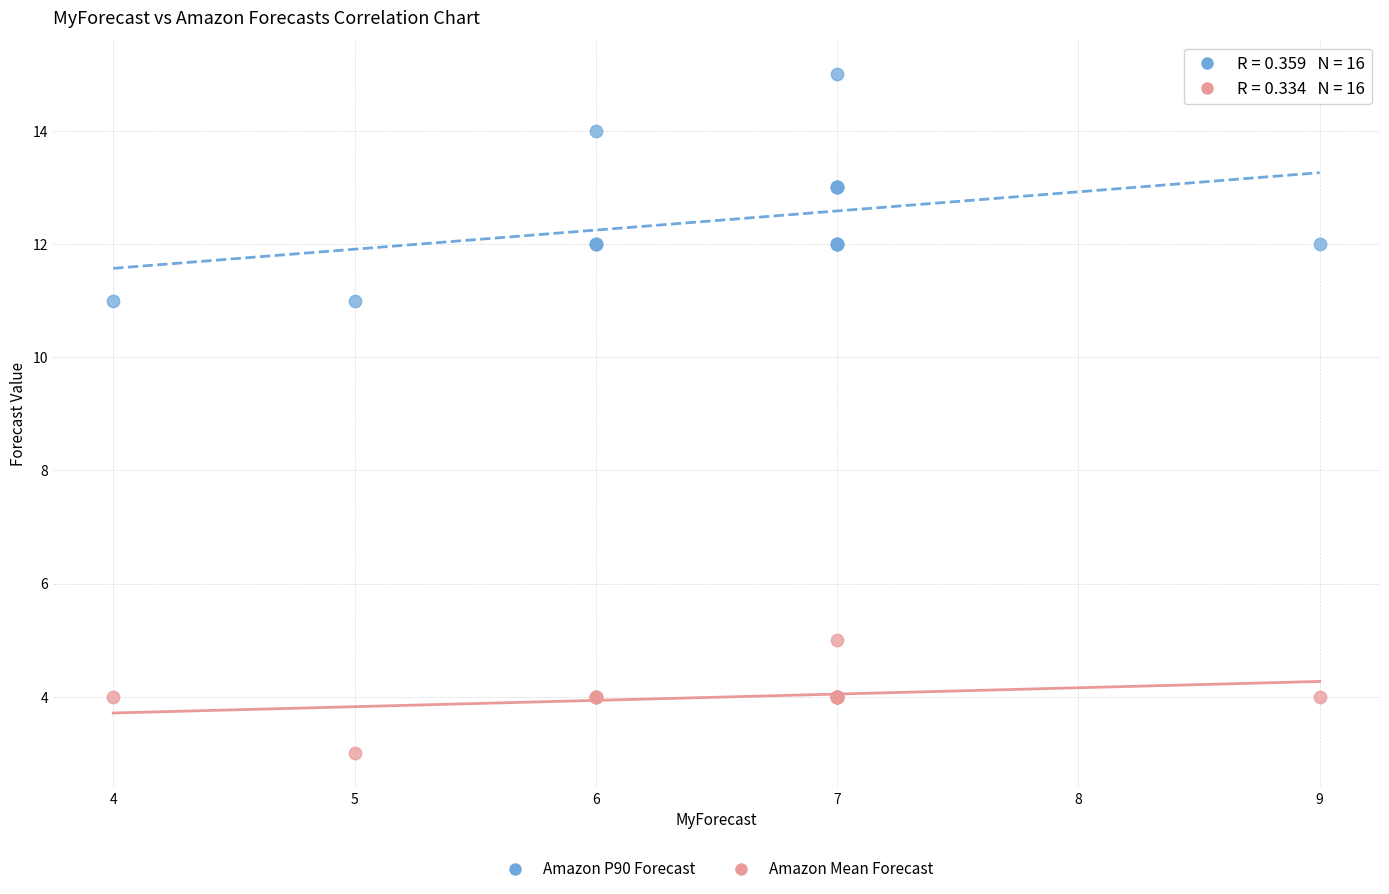

What is the X range (max minus min) for the scatter plot?

5